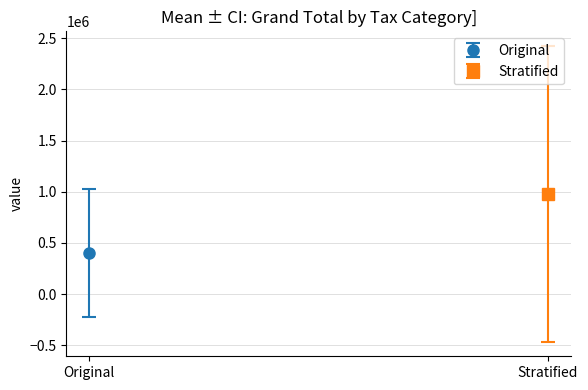

List the series in order of their peak value, highest first.

Stratified, Original